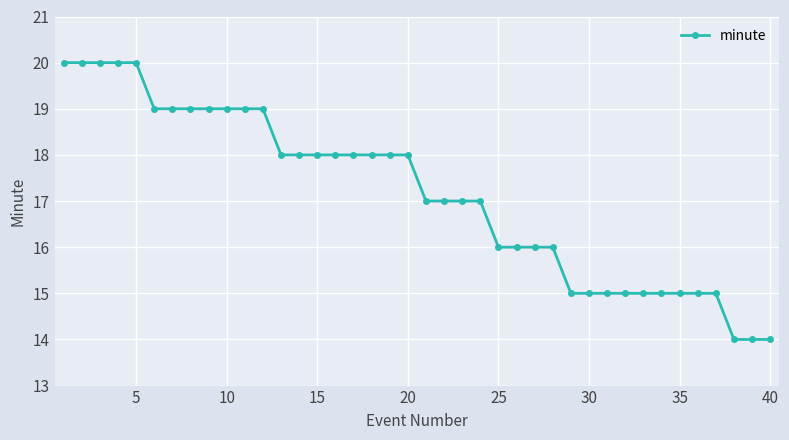

Count the number of data series in this chart.

1